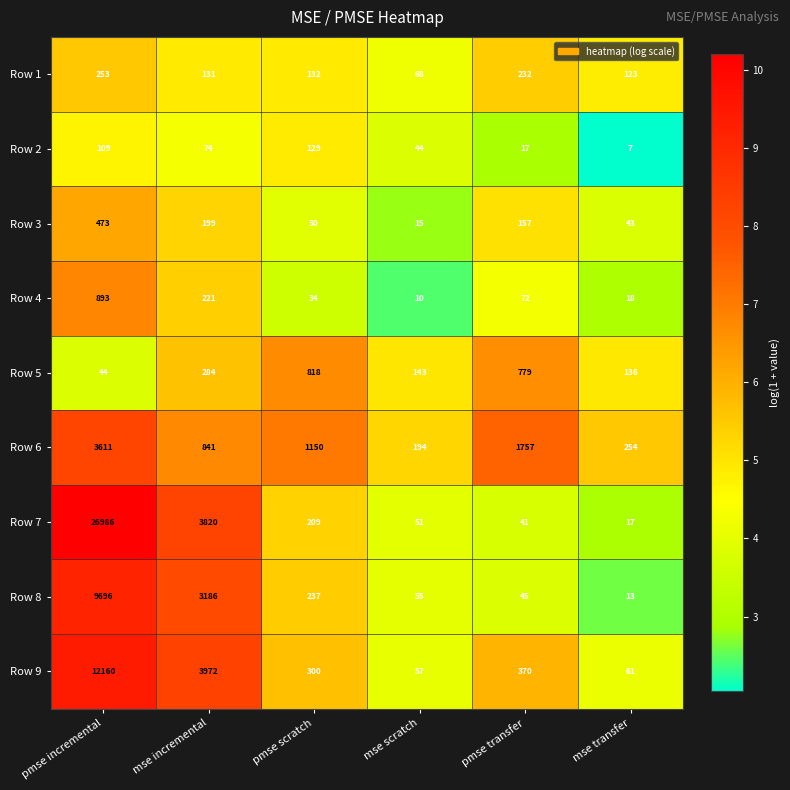

What value does the Row 2 series have at pmse incremental, to the nearest 5?

110